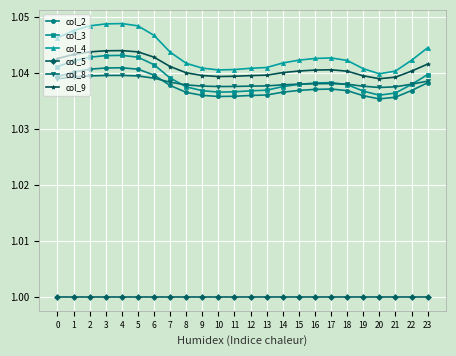

How many lines are shown in the chart?

6